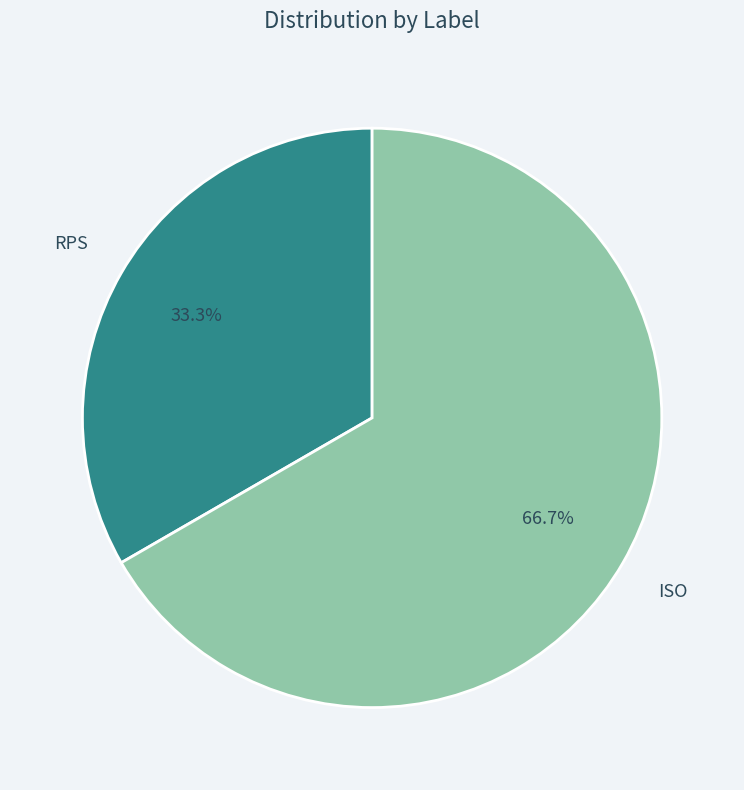

Is there a majority slice in this chart?

Yes